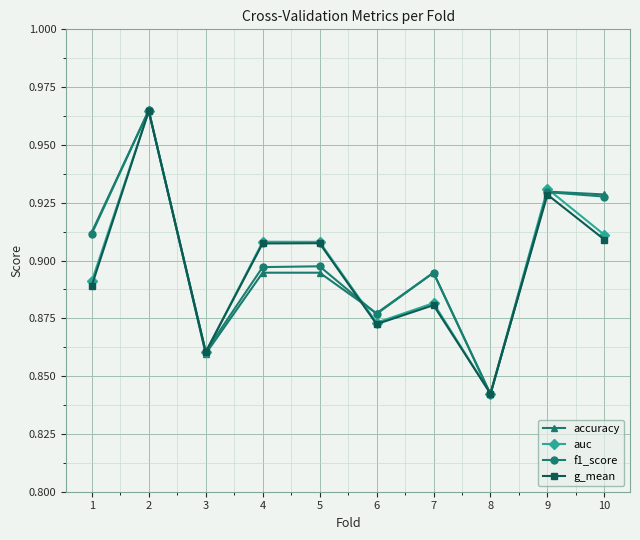

Between 4 and 9, which series saw the biggest shift?

accuracy